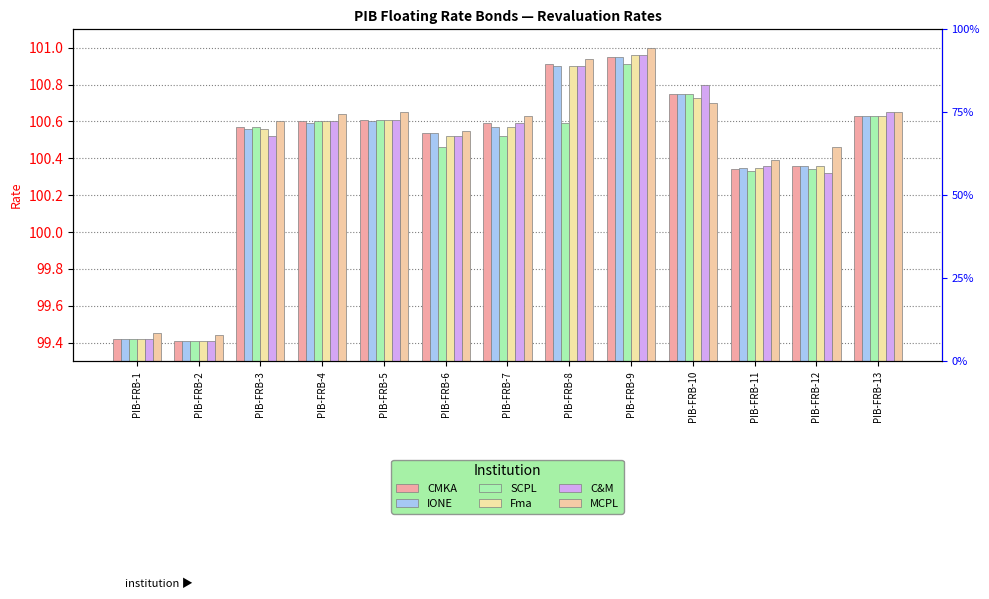

List the labels in order of IONE value, largest first.

PIB-FRB-9, PIB-FRB-8, PIB-FRB-10, PIB-FRB-13, PIB-FRB-5, PIB-FRB-4, PIB-FRB-7, PIB-FRB-3, PIB-FRB-6, PIB-FRB-12, PIB-FRB-11, PIB-FRB-1, PIB-FRB-2